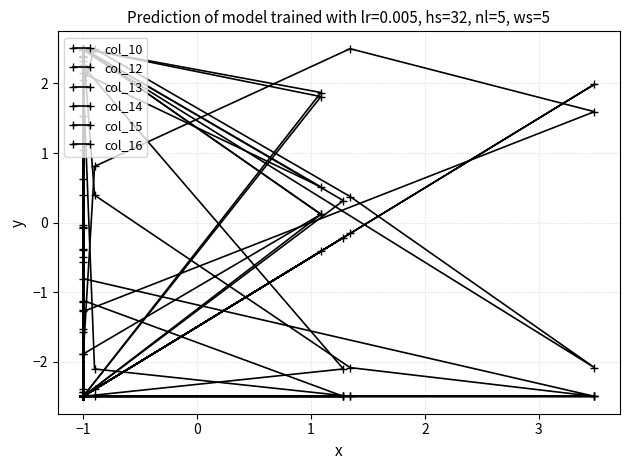

What is the difference between the second highest and second lowest values in the col_15 series?

5.0